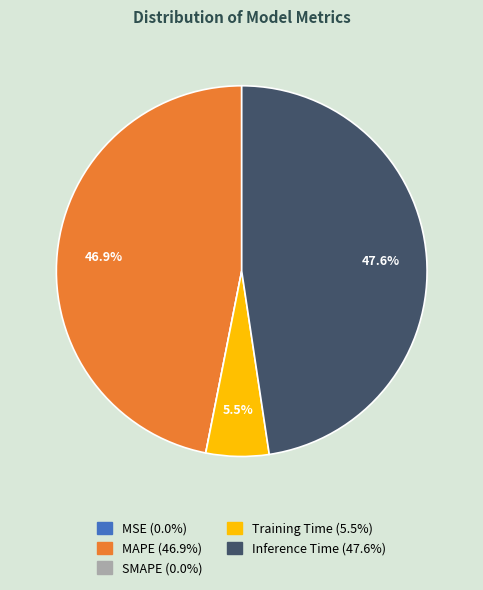

What portion of the pie excludes Training Time (5.5%)?

94.5%